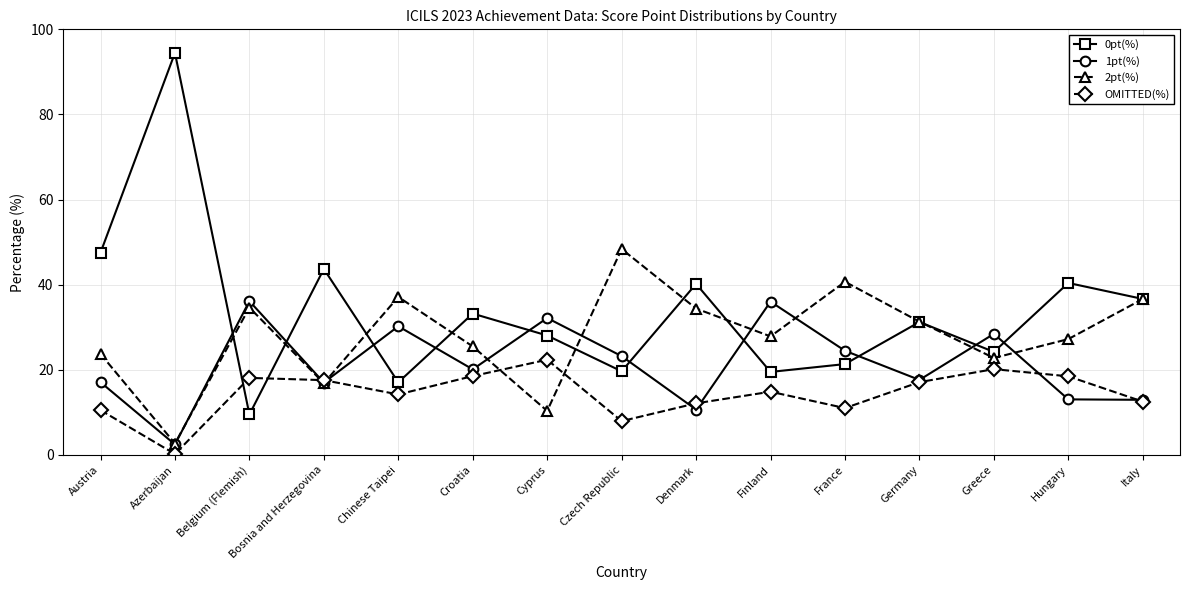

What are all the series names shown in the legend?

0pt(%), 1pt(%), 2pt(%), OMITTED(%)